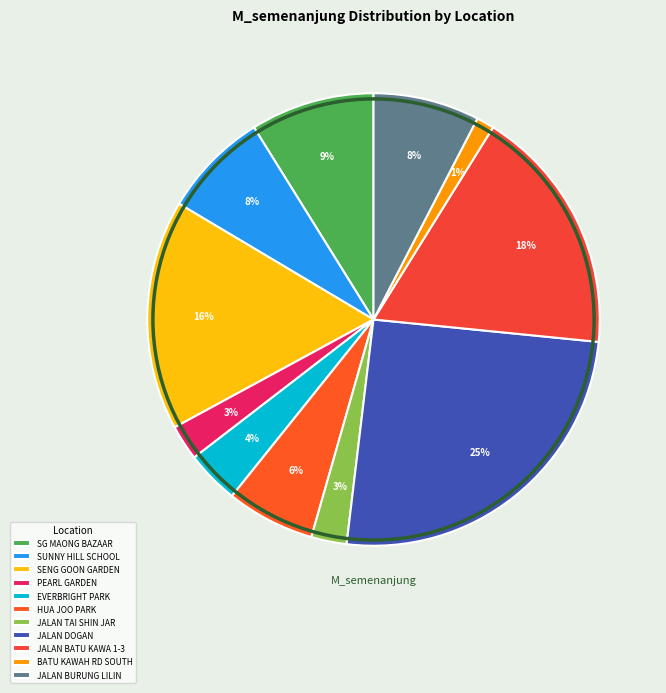

Is the sum of SUNNY HILL SCHOOL and SENG GOON GARDEN greater than half?

No